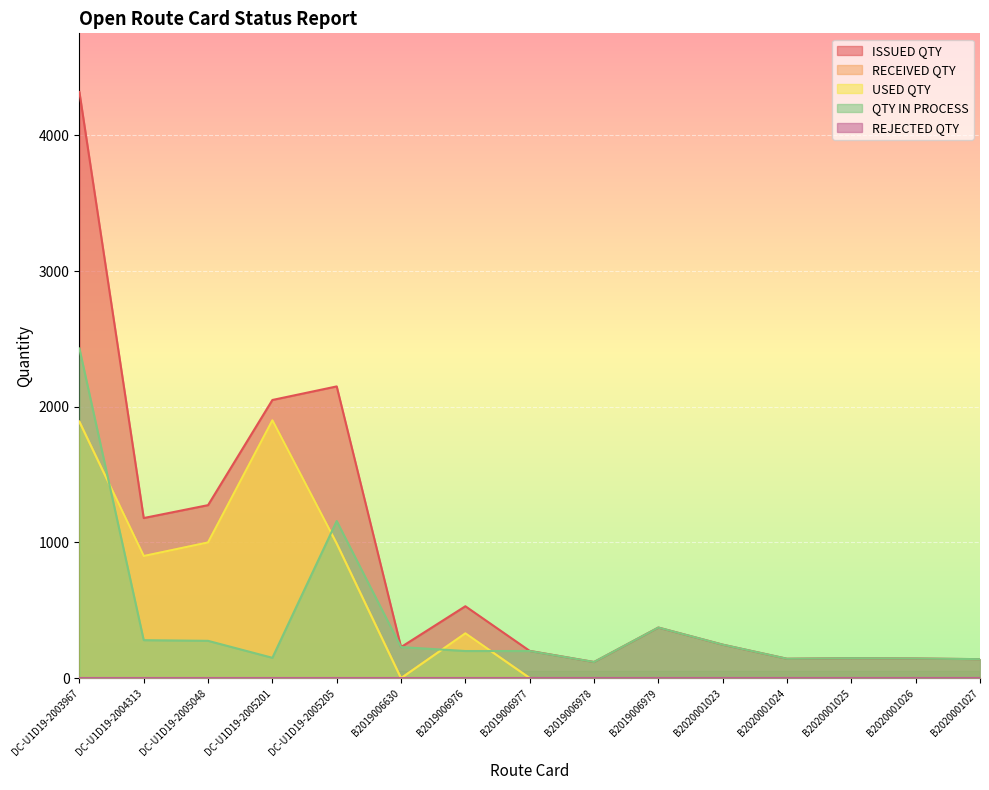

The USED QTY series shows 1900 at DC-U1D19-2005201. True or false?

True